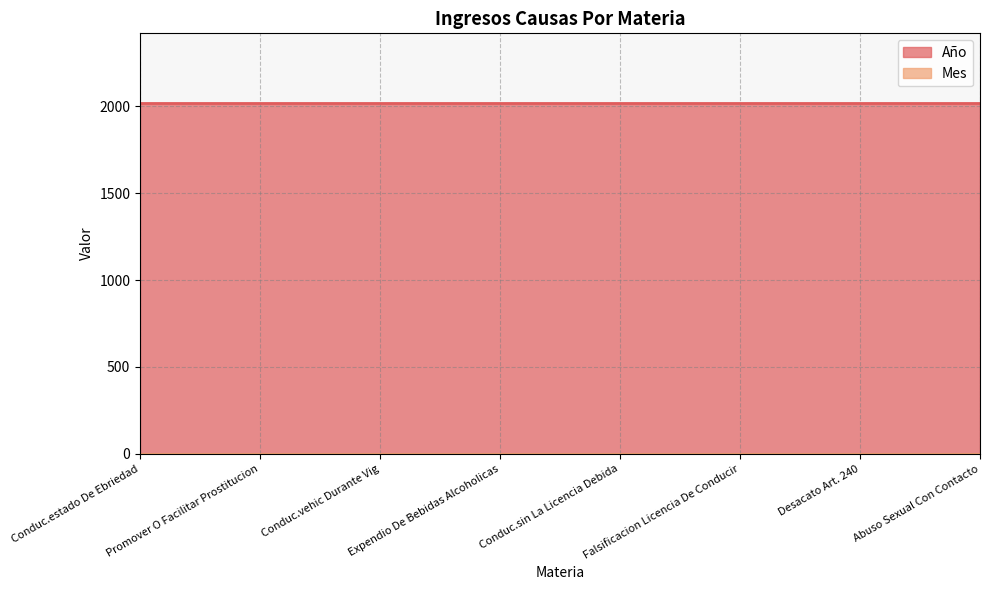

What is the label of the 6th point from the right?

Conduc.vehic Durante Vig